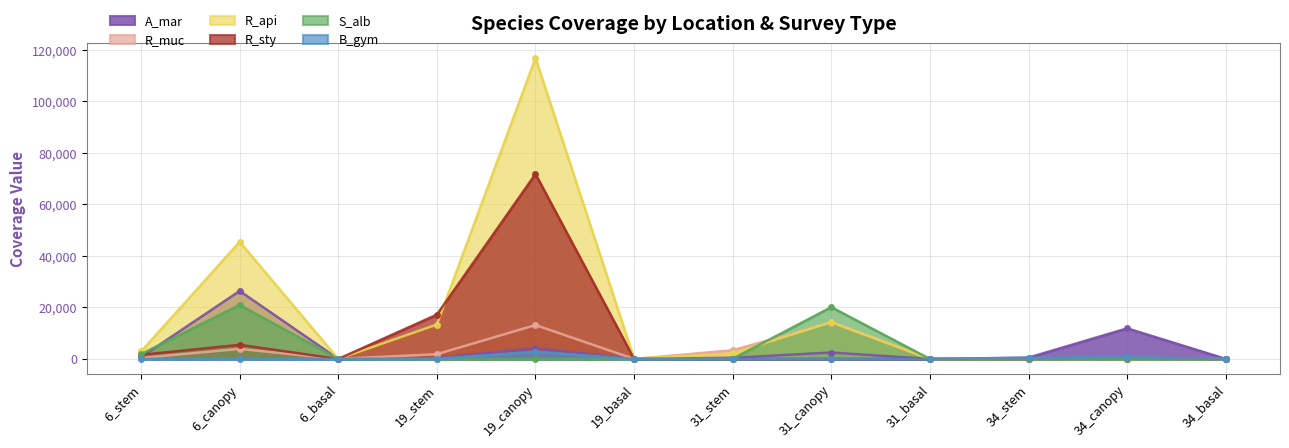

At which label does R_api reach its peak?

19_canopy